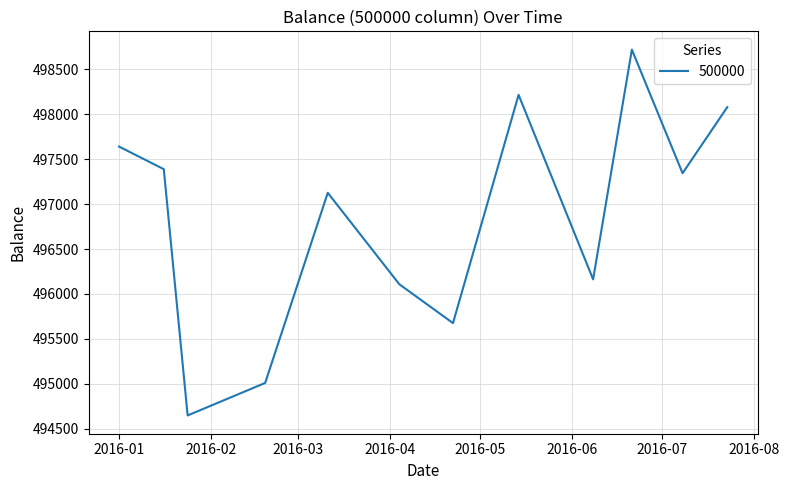

What is the greatest value displayed?

498720.8